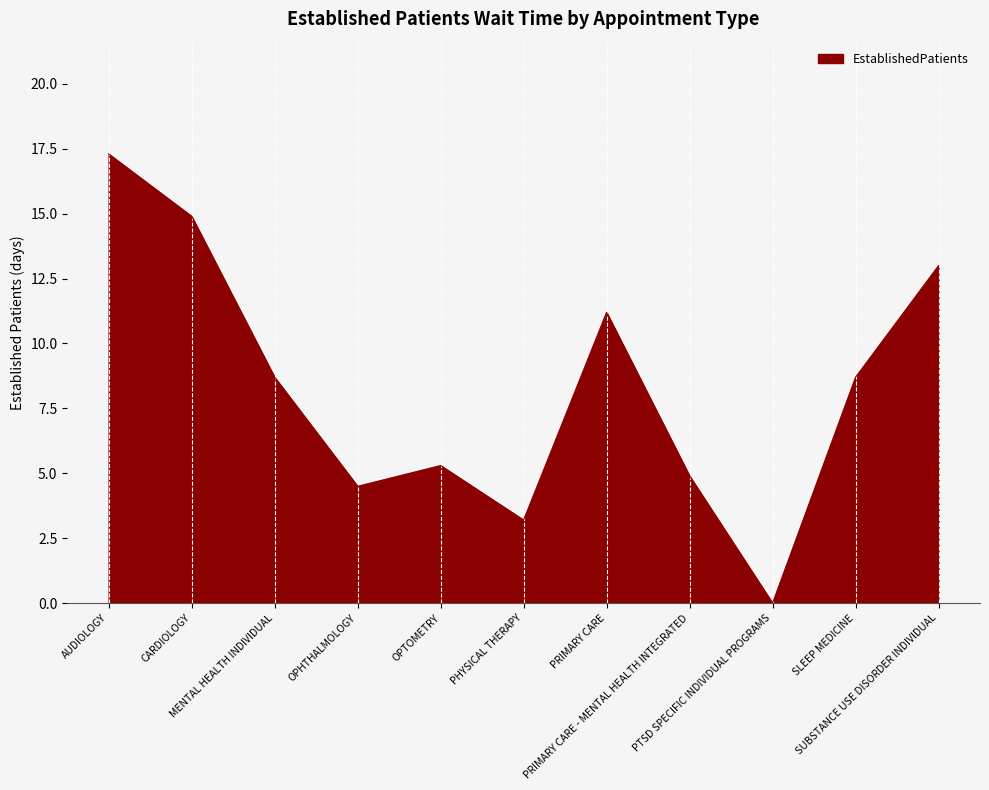

Which has a higher value, MENTAL HEALTH INDIVIDUAL or SUBSTANCE USE DISORDER INDIVIDUAL?

SUBSTANCE USE DISORDER INDIVIDUAL